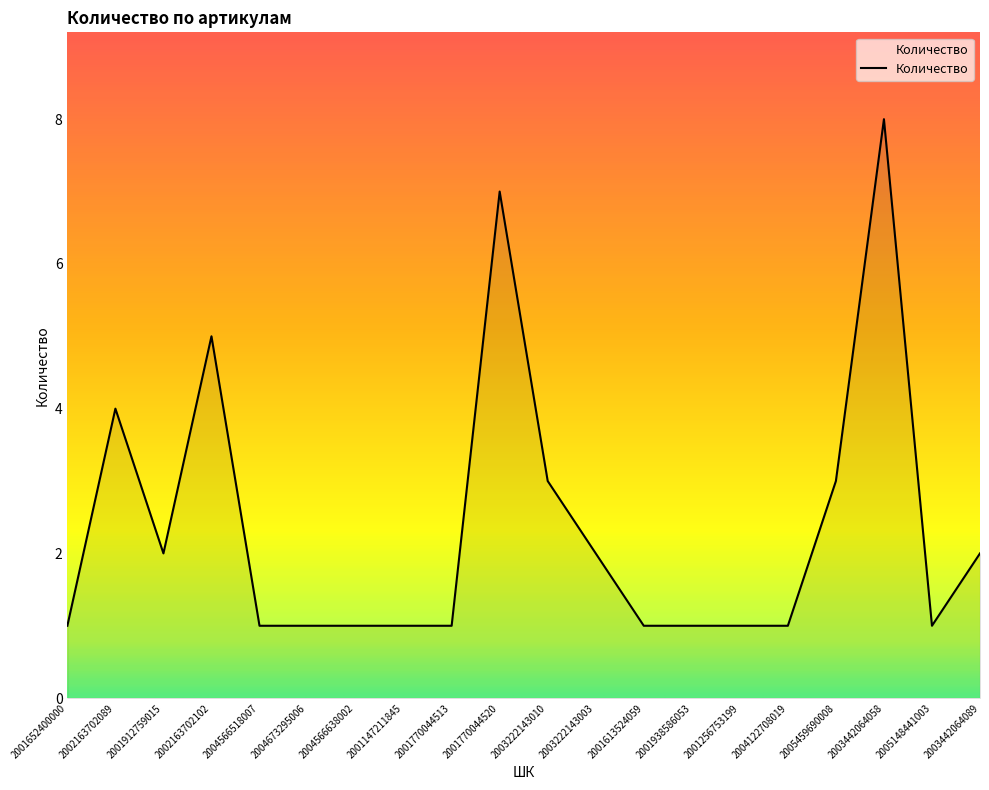

True or false: the data has more than 0 interior local peaks.

True